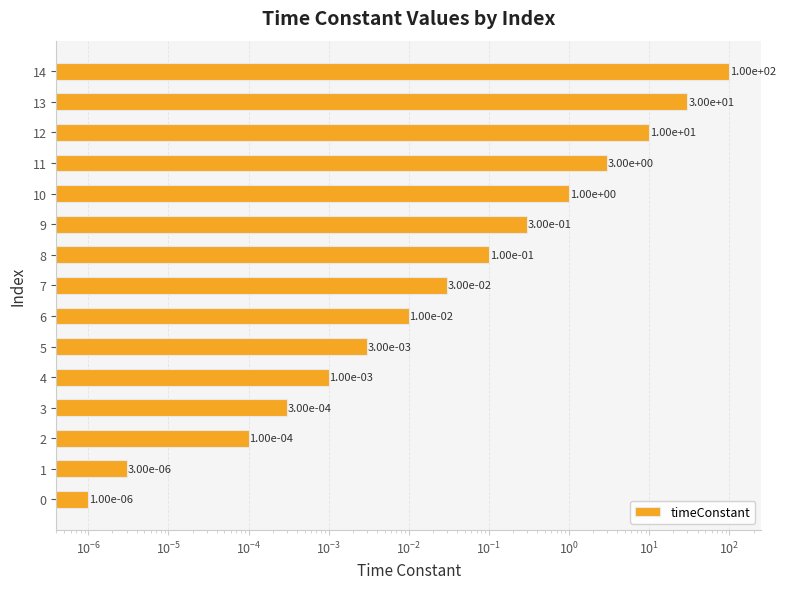

The chart shows a value of 1.0 at 10. True or false?

True